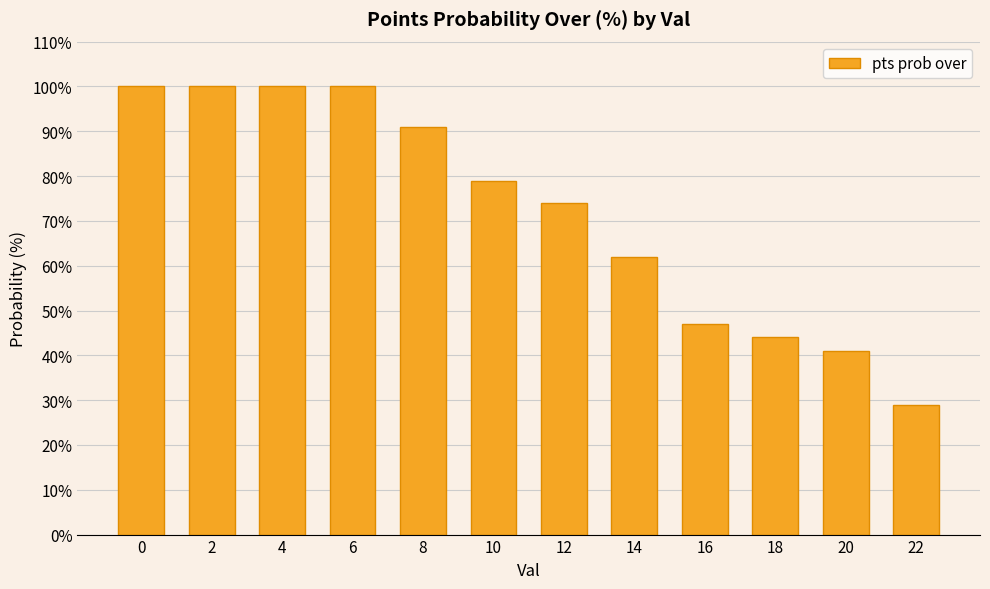

Does the chart contain any negative values?

No